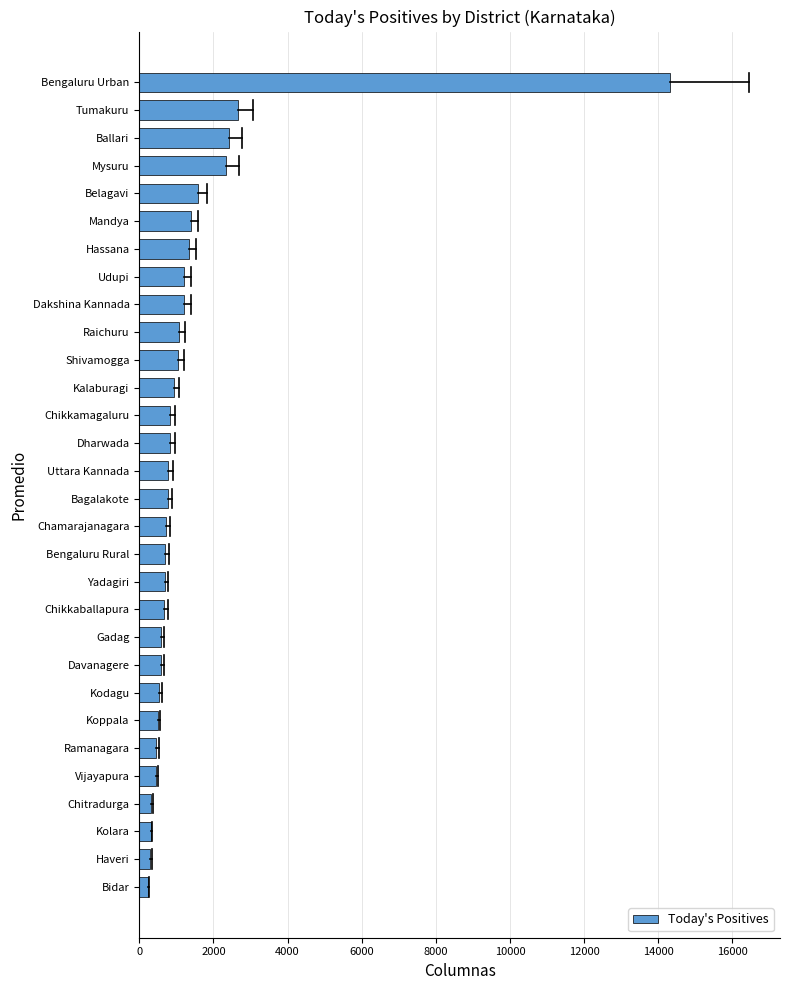

The value at Yadagiri is 683. True or false?

True